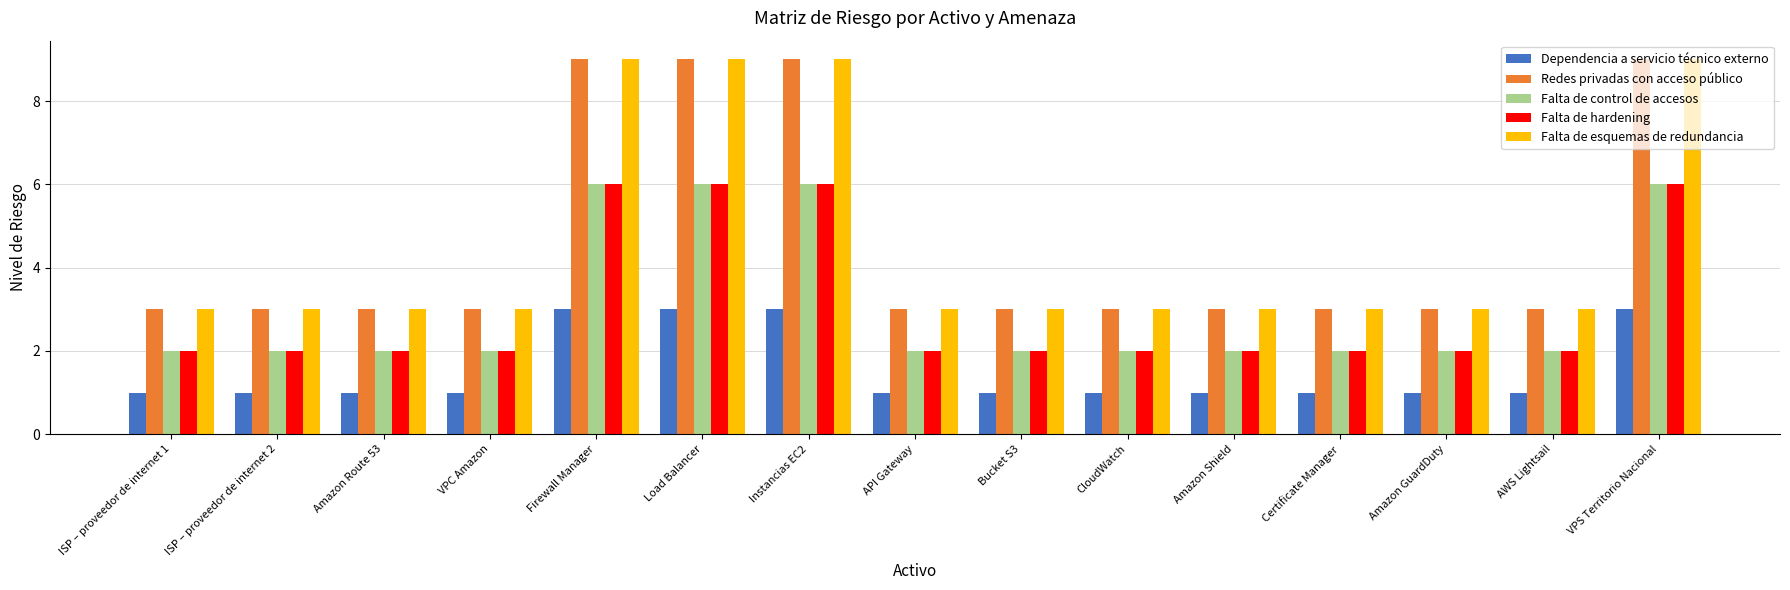

What is the minimum value for Redes privadas con acceso público?

3